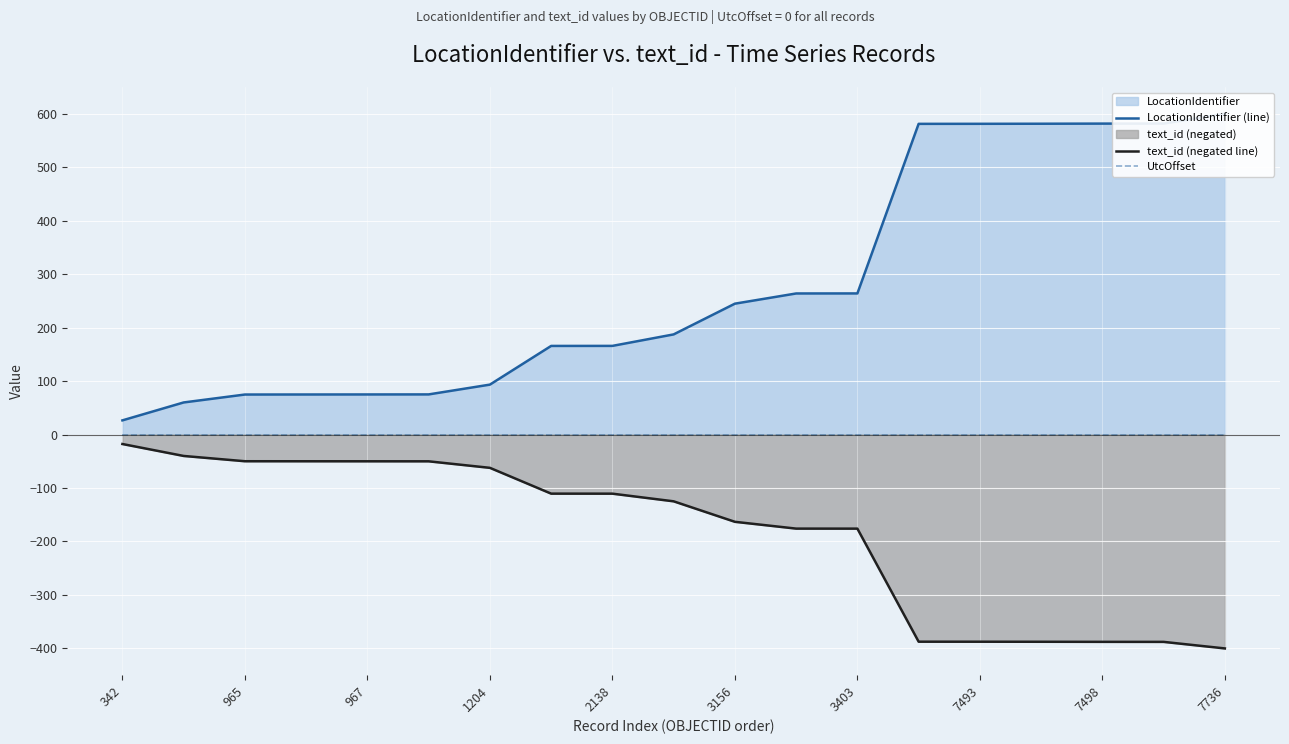

How many data points in text_id (negated line) are less than -124?

10